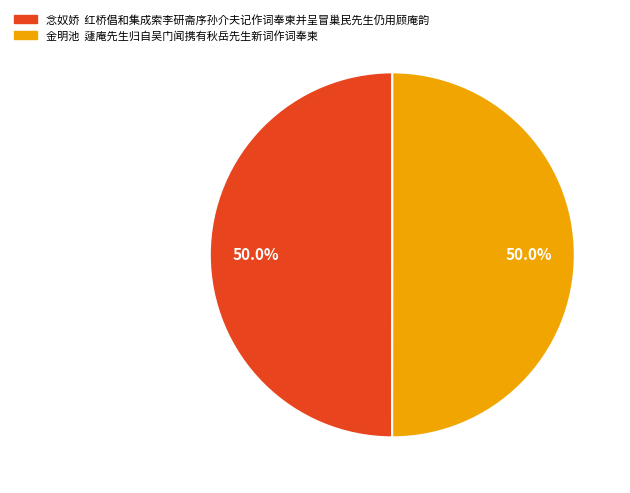

Approximately how many times larger is the value at 念奴娇 红桥倡和集成索李研斋序孙介夫记作词奉柬并呈冒巢民先生仍用顾庵韵 compared to 金明池 蘧庵先生归自吴门闻携有秋岳先生新词作词奉柬?

1.0